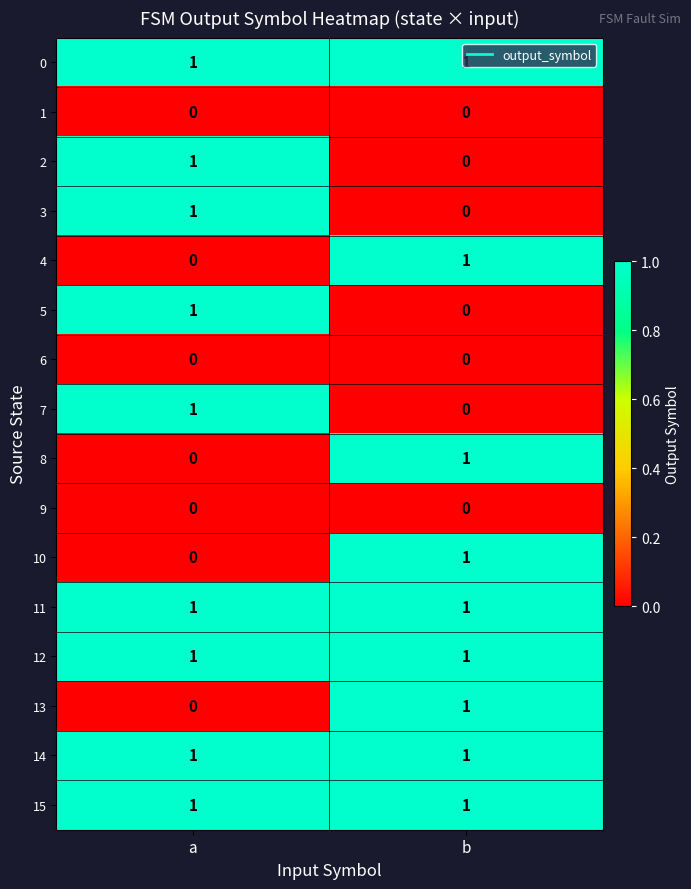

The value of 15 at a is 1. True or false?

True